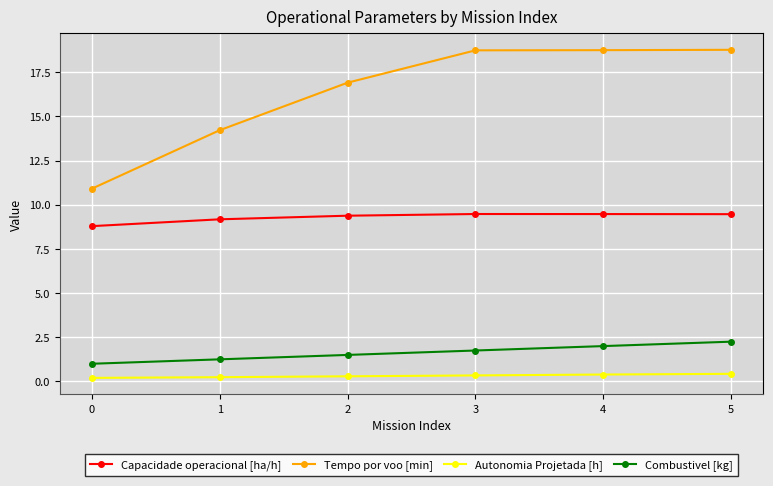

Rank the series at 1 from lowest to highest value.

Autonomia Projetada [h], Combustivel [kg], Capacidade operacional [ha/h], Tempo por voo [min]